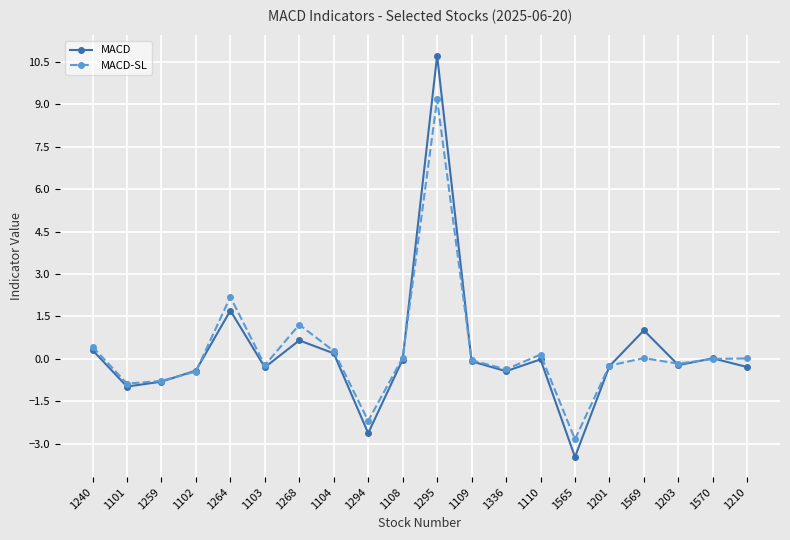

What is the sum of the MACD values at 1294 and 1268?

-2.0